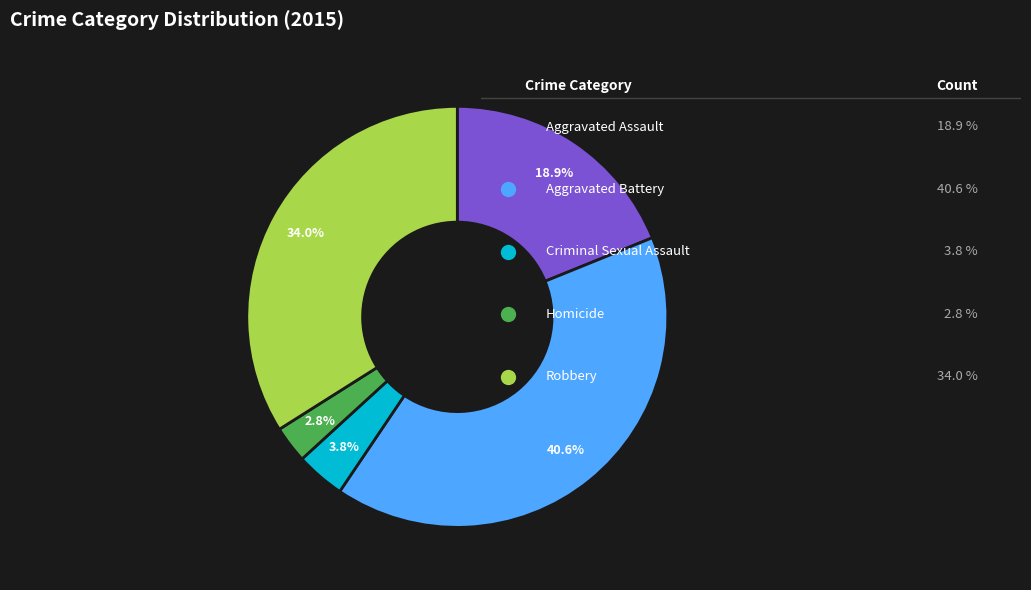

Is there a majority slice in this chart?

No